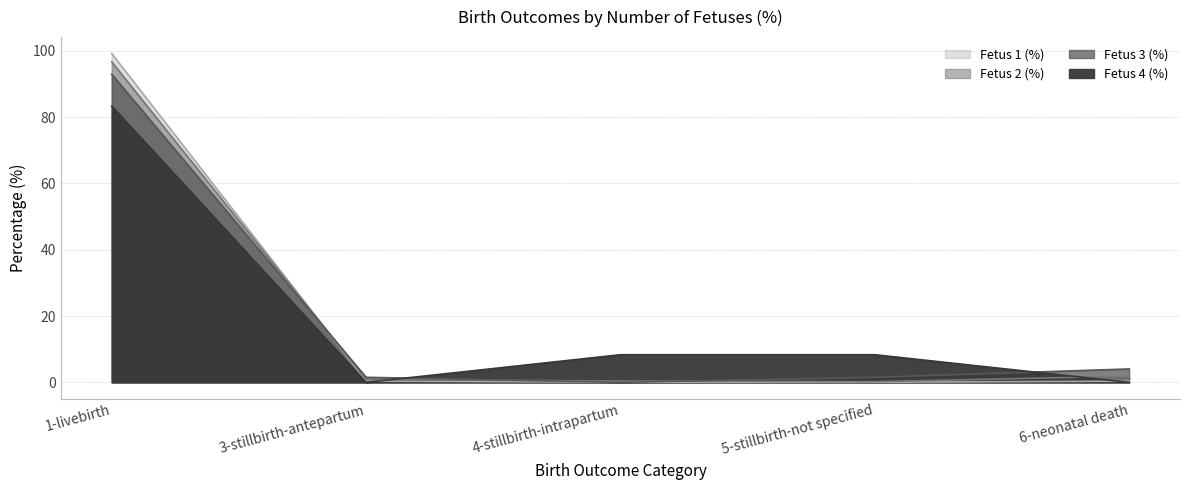

At 6-neonatal death, list the series in order from smallest to largest.

Fetus 4 (%), Fetus 1 (%), Fetus 2 (%), Fetus 3 (%)